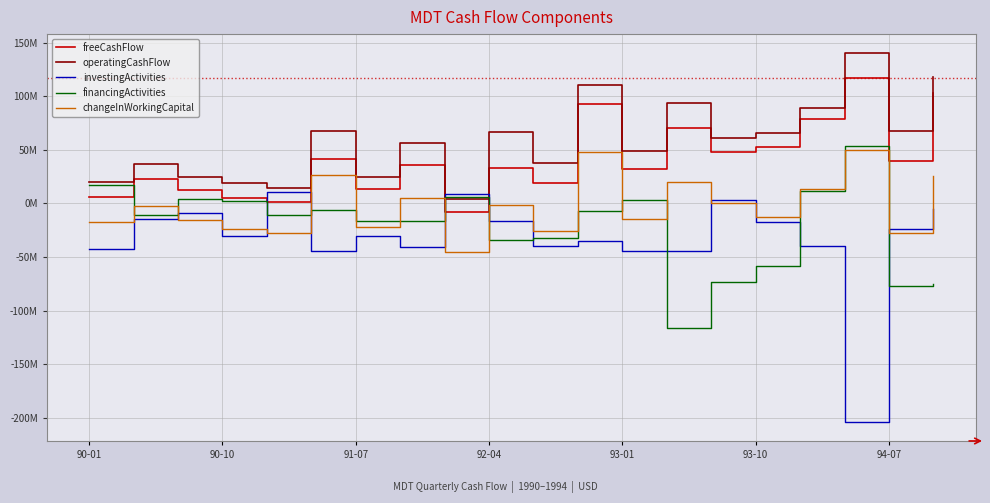

Is this an area chart (filled region under the line)?

No